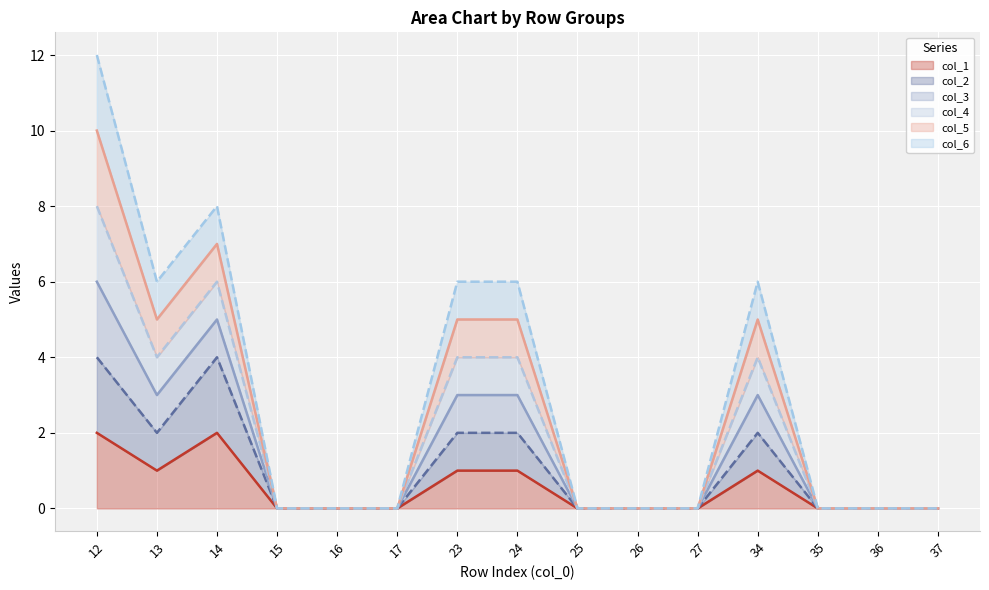

Does the chart display data point markers on the line(s)?

No